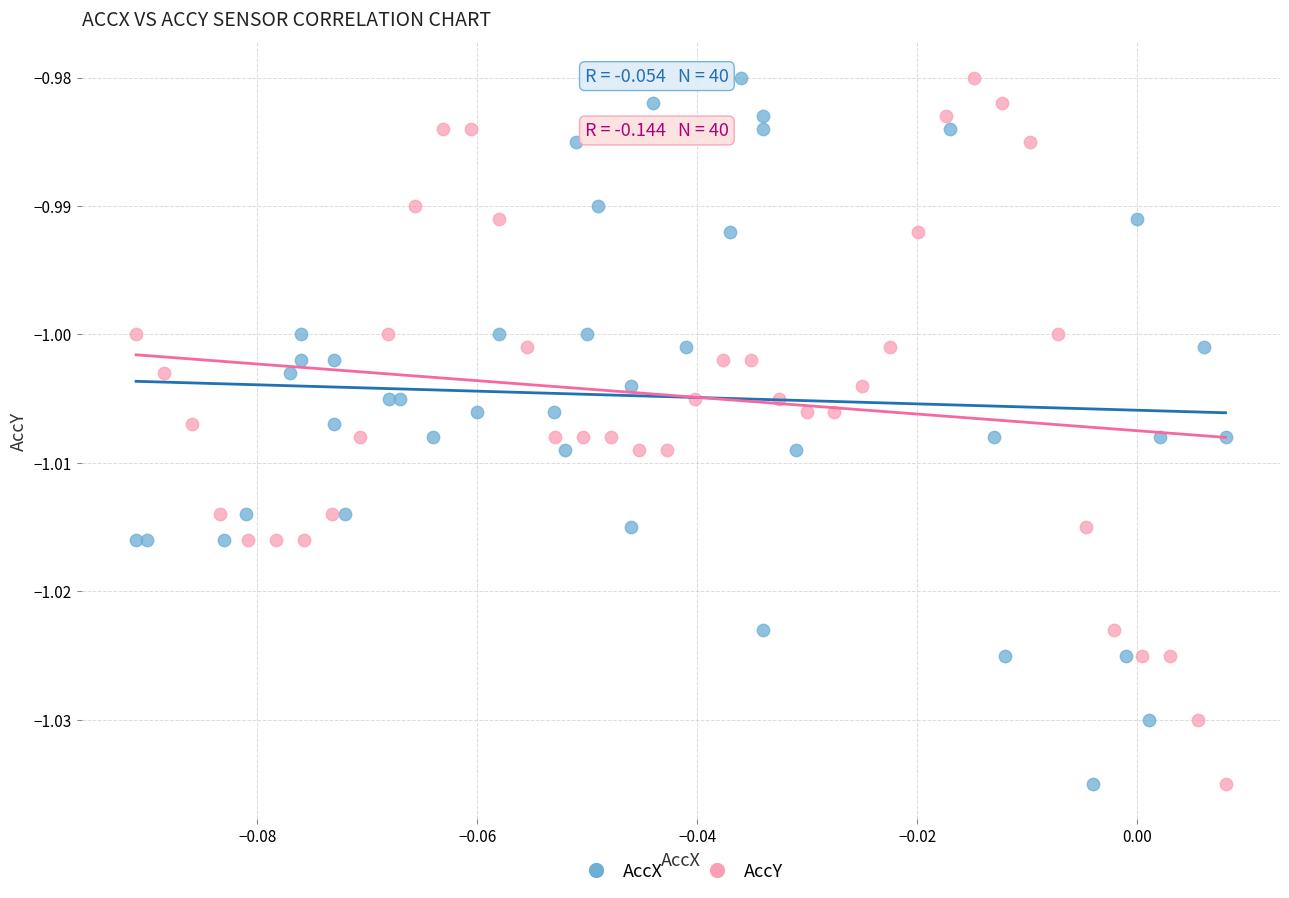

What are all the series names shown in the legend?

AccX, AccY